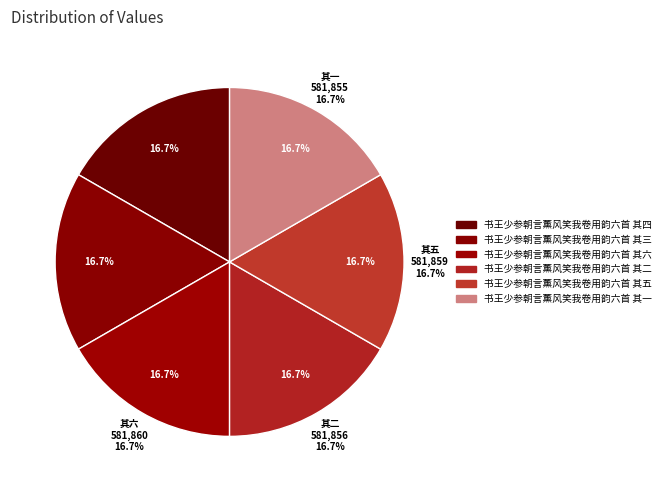

Does 书王少参朝言薰风笑我卷用韵六首 其六 represent more than half of the total?

No